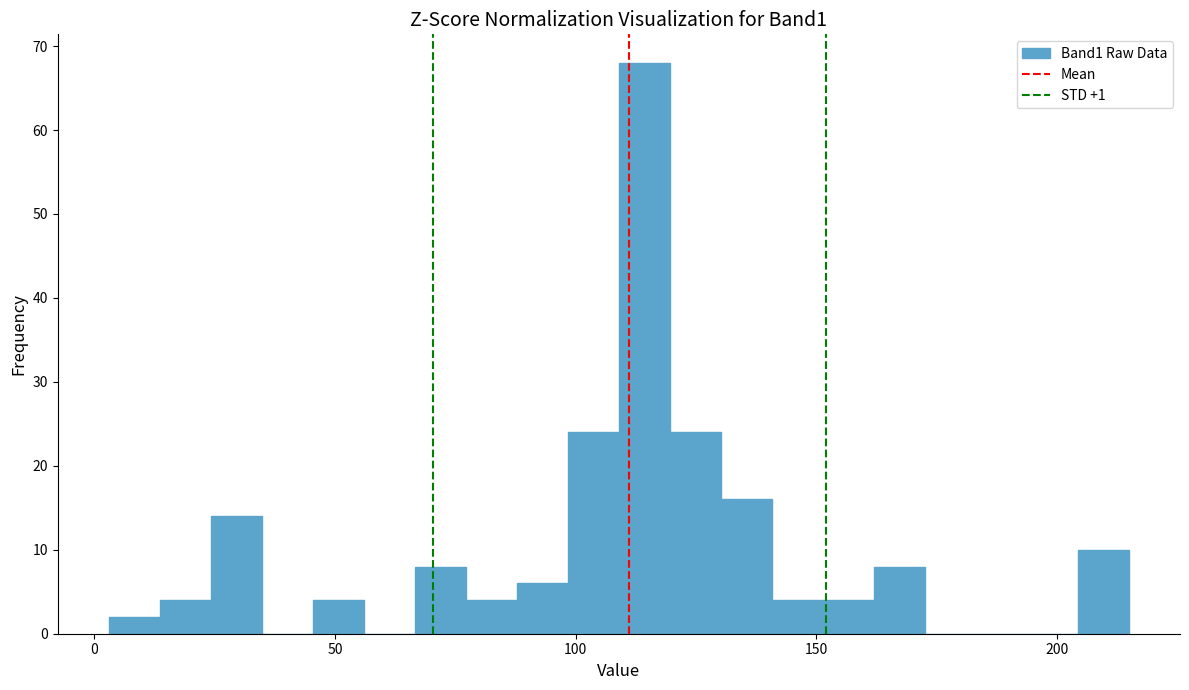

Read against the x-axis, roughly where is the centre of the tallest bar?

115